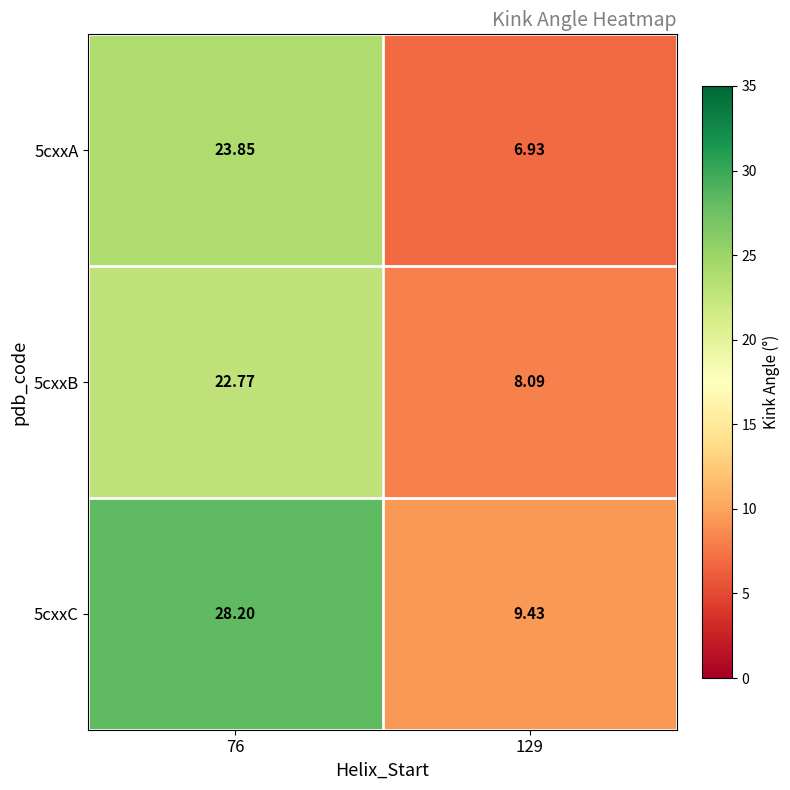

How many distinct data groups are displayed?

3